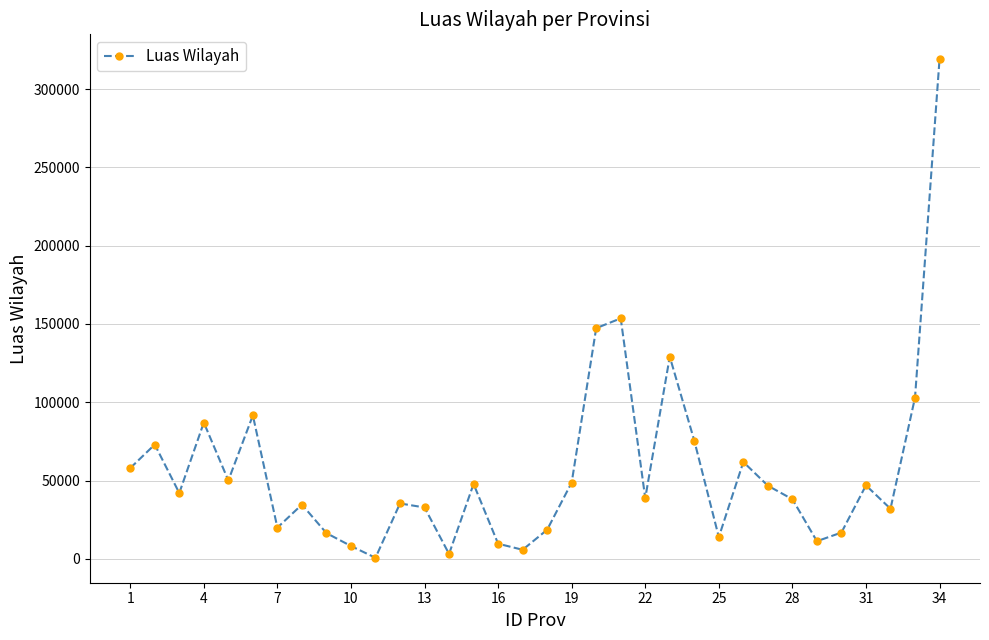

True or false: there are more than 0 points higher than both neighbors.

True